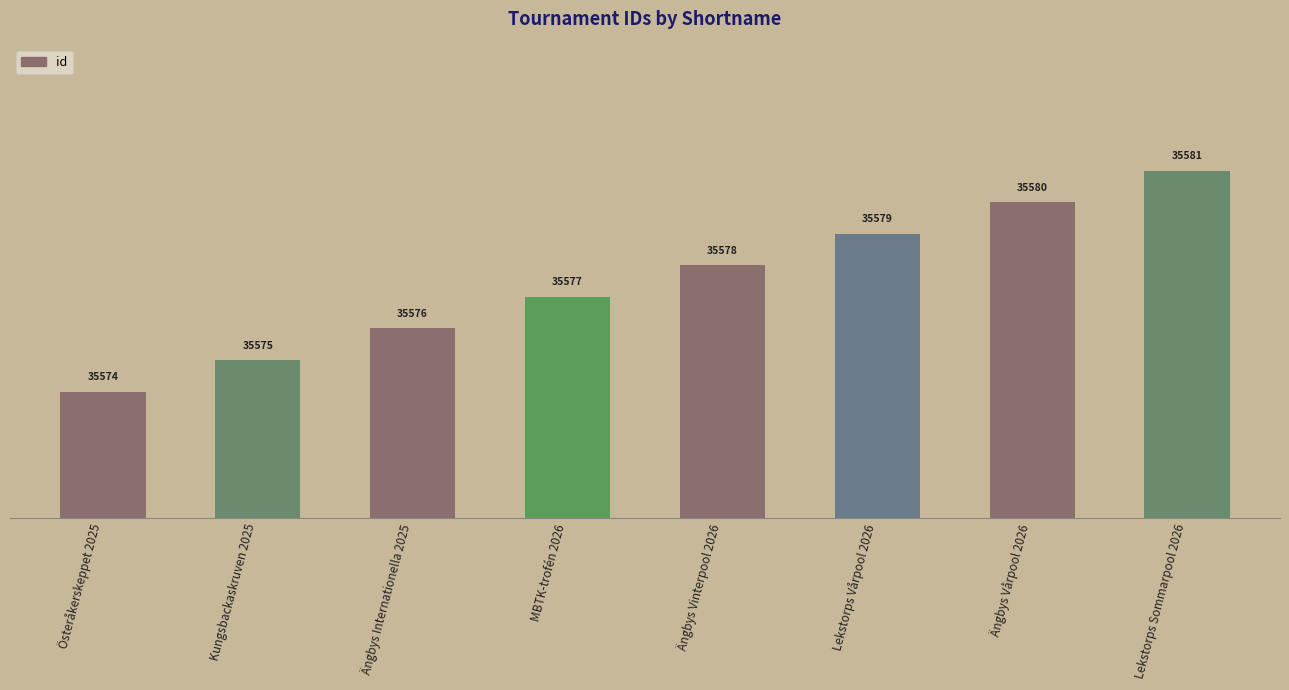

The value at Österåkerskeppet 2025 is 35574. True or false?

True